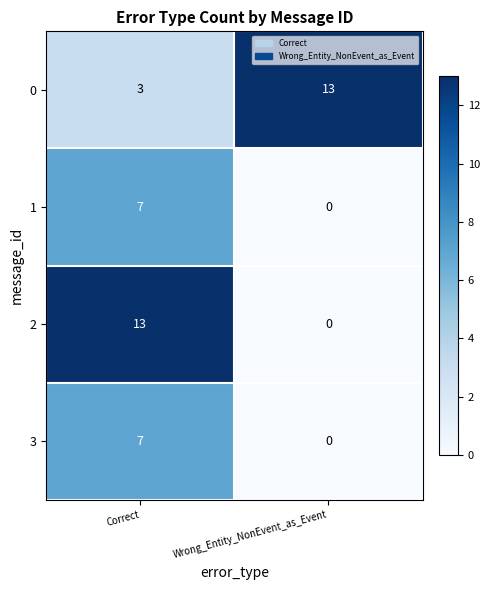

Which series has the largest total across all categories?

0